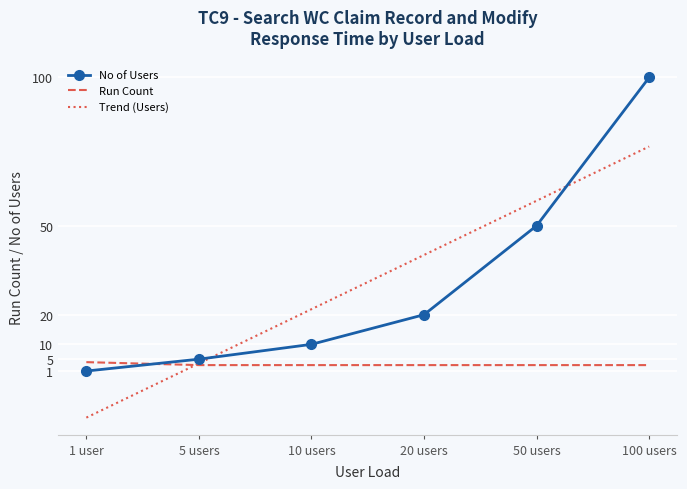

Reading left to right, extract all data points from this chart.

No of Users: 1 user=1.0	5 users=5.0	10 users=10.0	20 users=20.0	50 users=50.0	100 users=100.0
Run Count: 1 user=4.0	5 users=3.0	10 users=3.0	20 users=3.0	50 users=3.0	100 users=3.0
Trend (Users): 1 user=-14.7	5 users=3.6	10 users=21.9	20 users=40.1	50 users=58.4	100 users=76.7